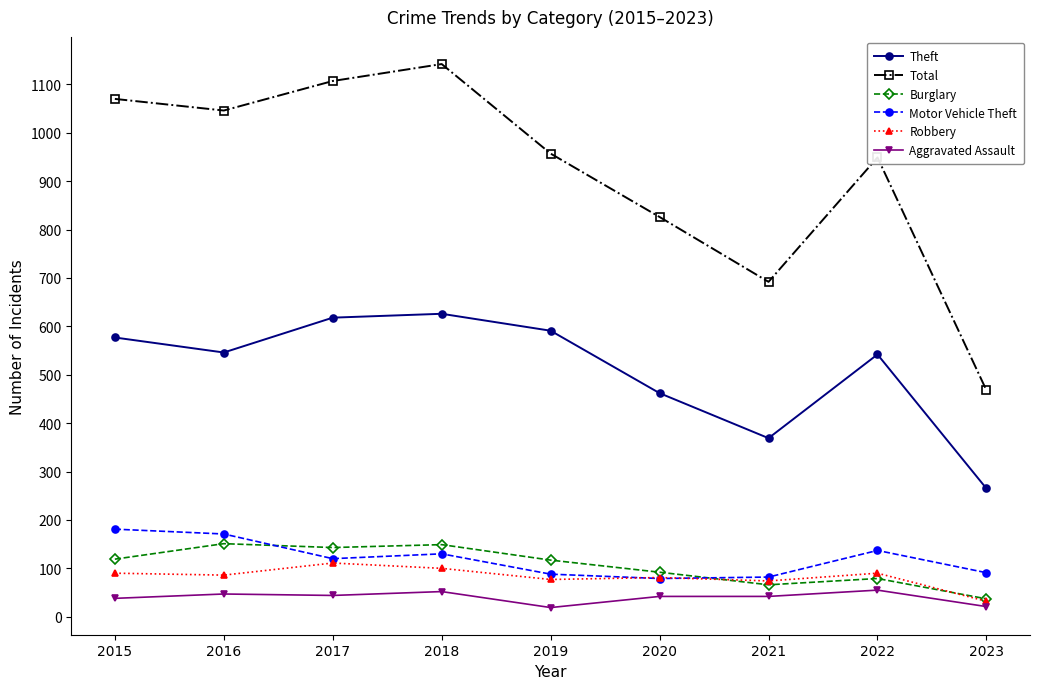

What is the difference between the maximum and minimum values in the Theft series?

361